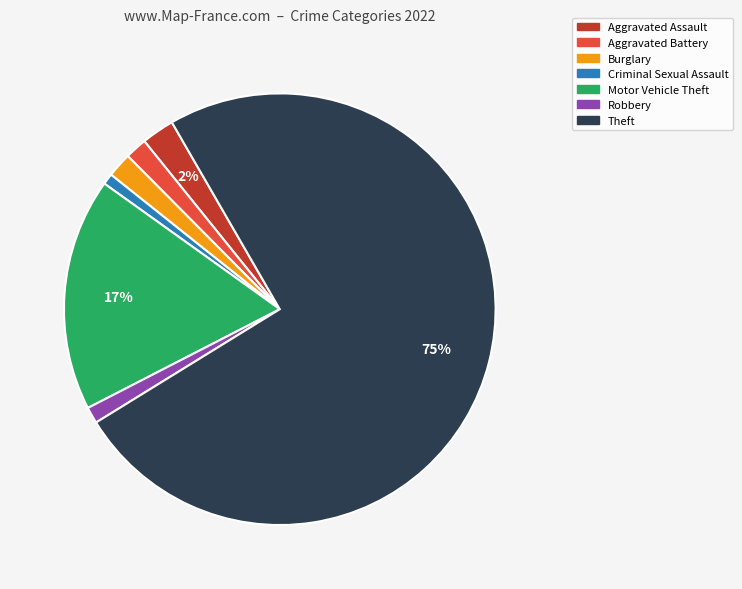

Which slice is the largest?

Theft